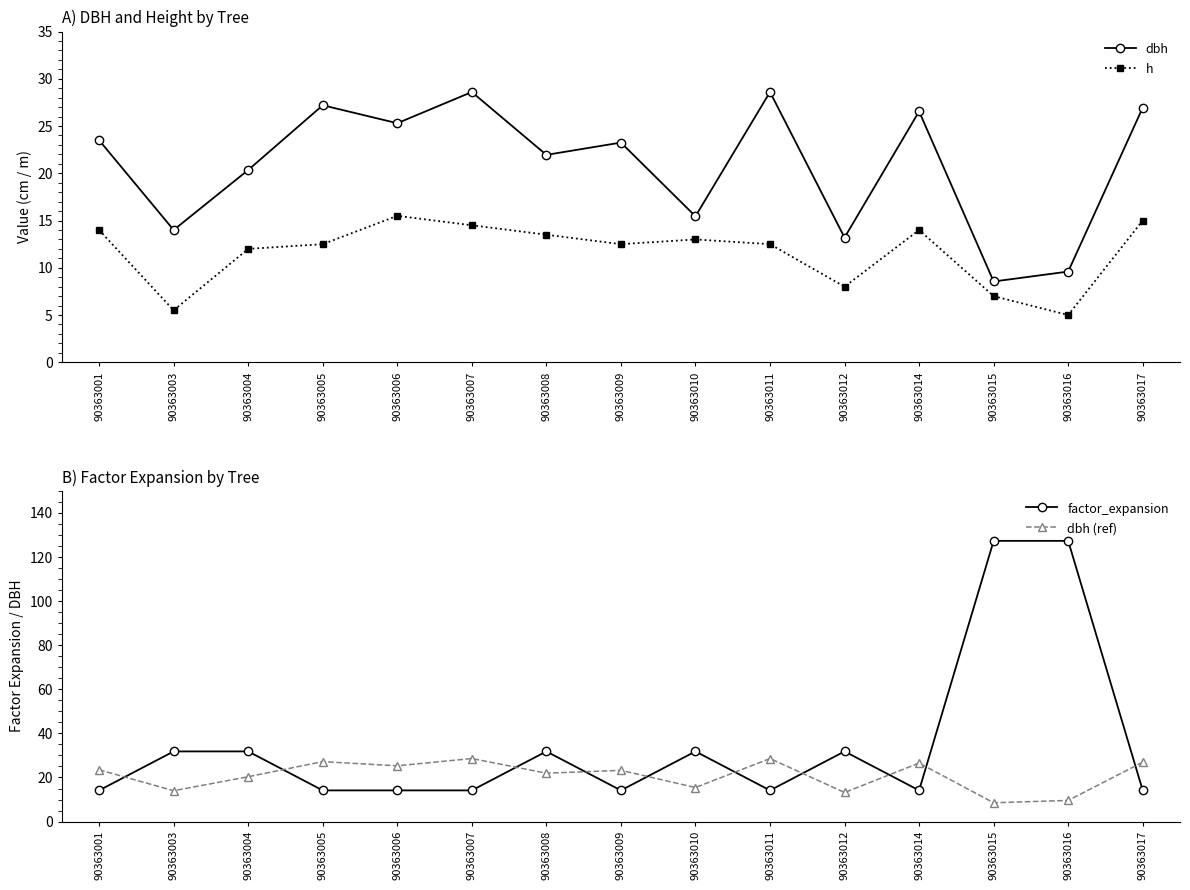

True or false: dbh has more than 1 points higher than both neighbors.

True